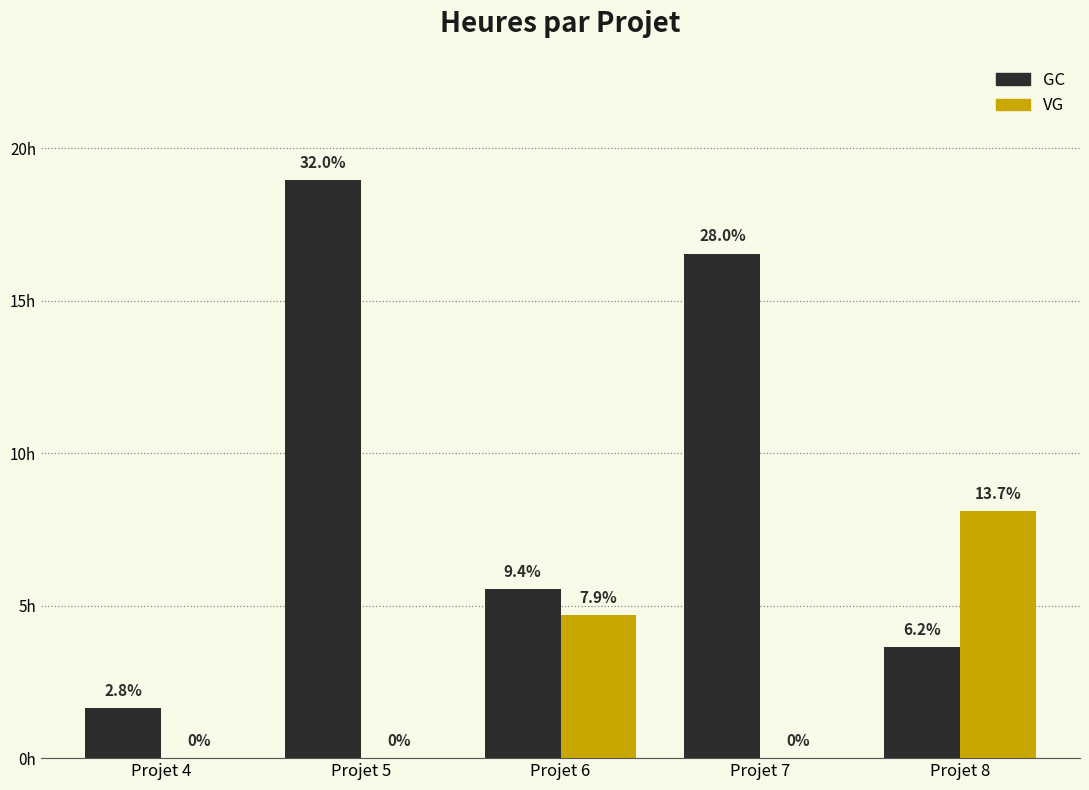

What are all the series names shown in the legend?

GC, VG